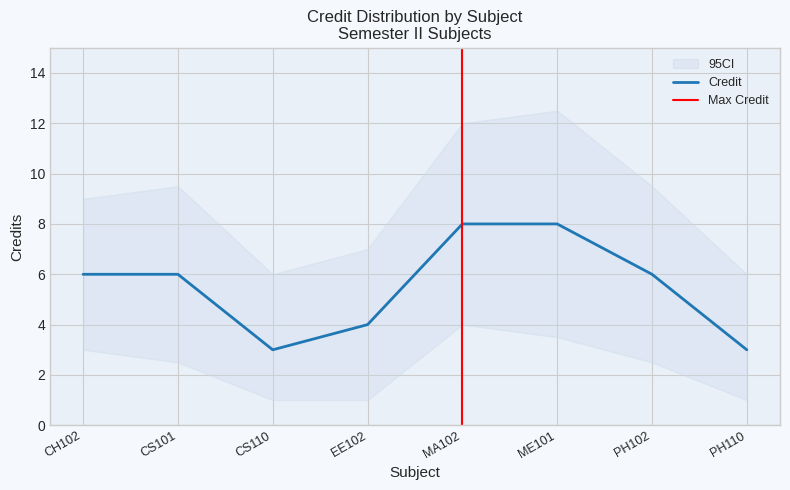

Between CS101 and PH102, which series saw the biggest shift?

Credit